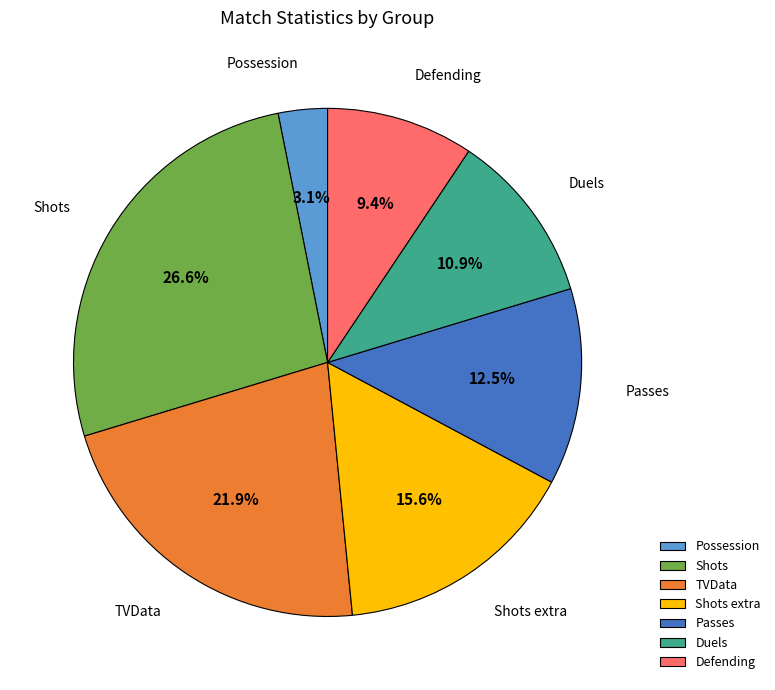

How many segments does this pie chart have?

7